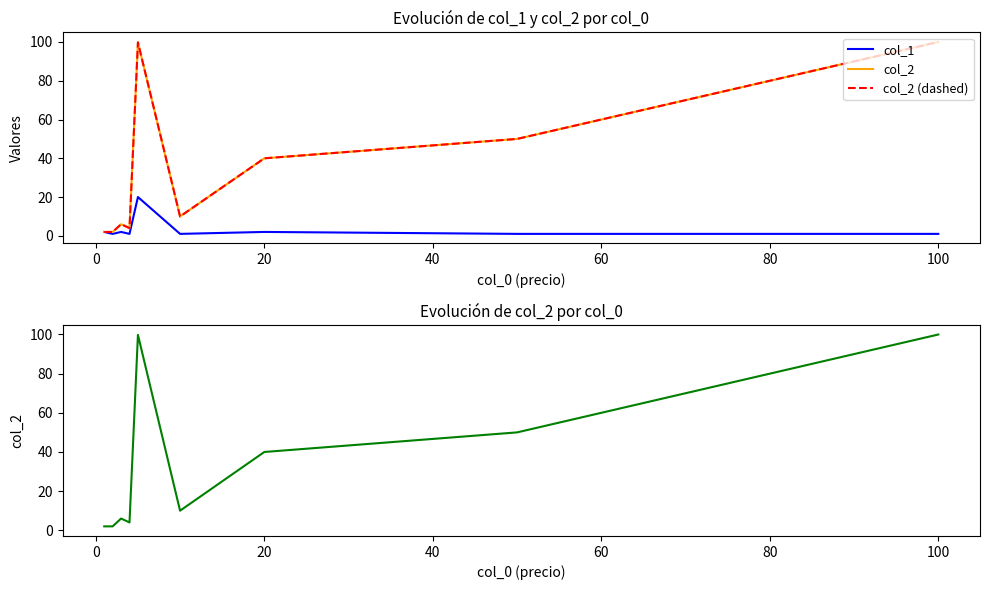

How many categories are shown in the chart?

9